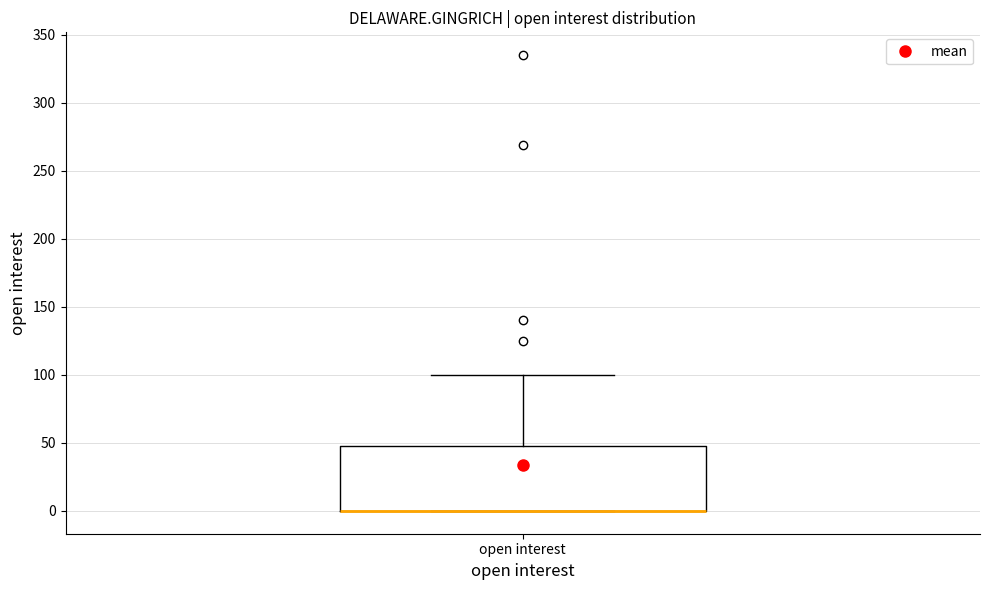

Transcribe this box plot: give where the median line is, the range the box spans, and where the two whiskers end, as read against the y-axis. The values are not printed on the chart, so give them approximately, as read against the axis.

median 0 (drawn on the box's lower edge), box 0 to 50, whiskers 0 to 100